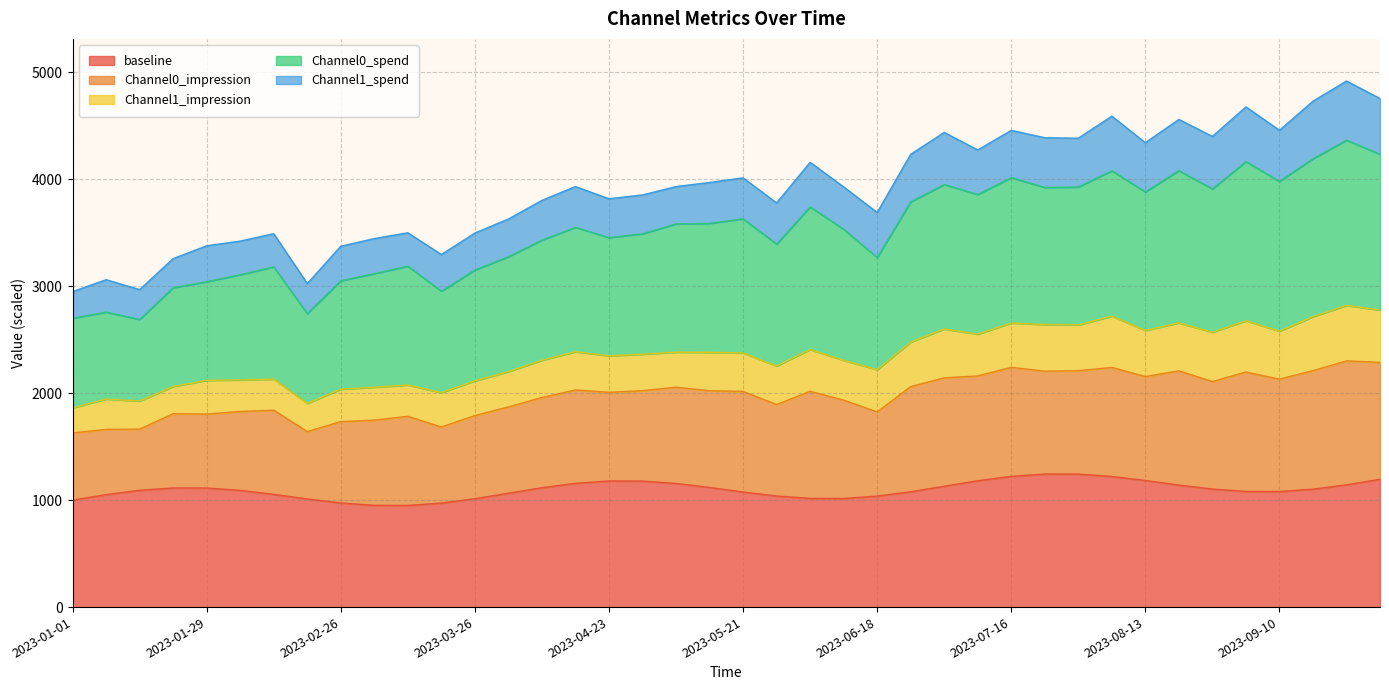

Which series has the largest range (max minus min)?

Channel0_spend